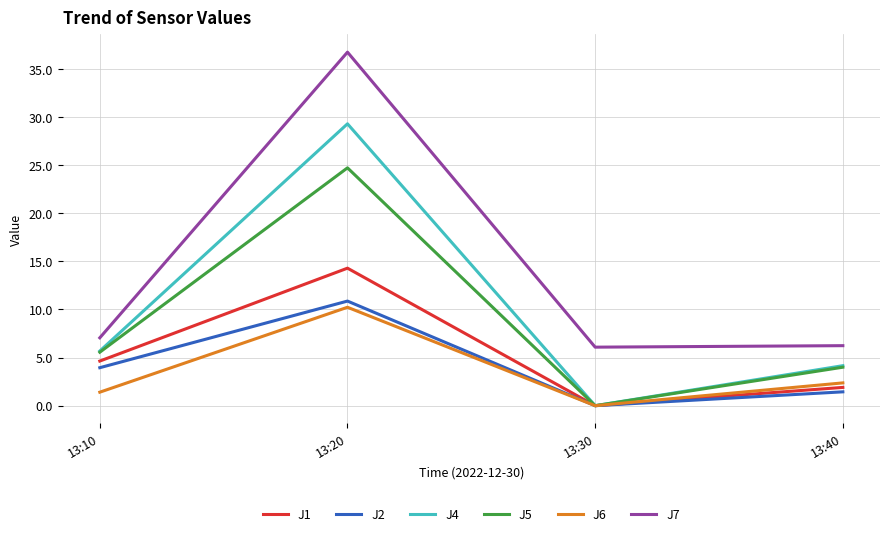

At how many categories does at least one series exceed 4?

4